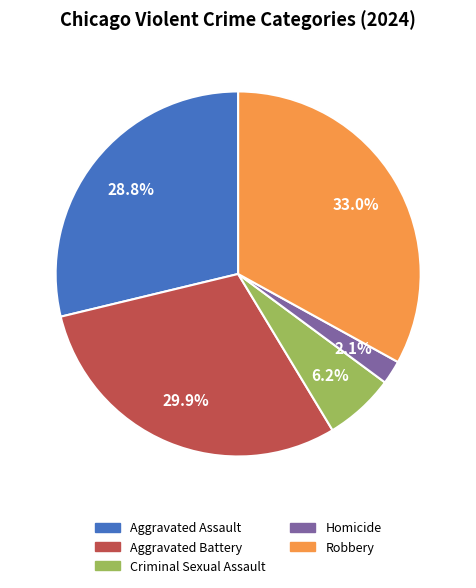

Count the number of slices in the pie.

5